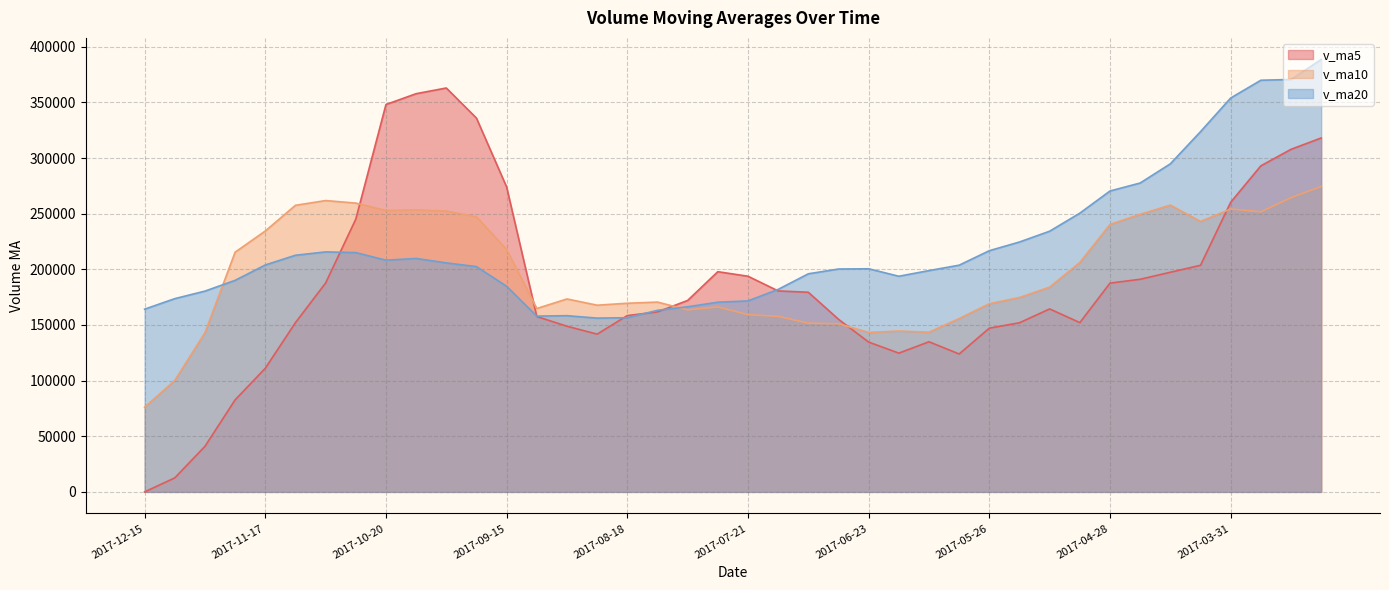

What are all the series names shown in the legend?

v_ma5, v_ma10, v_ma20